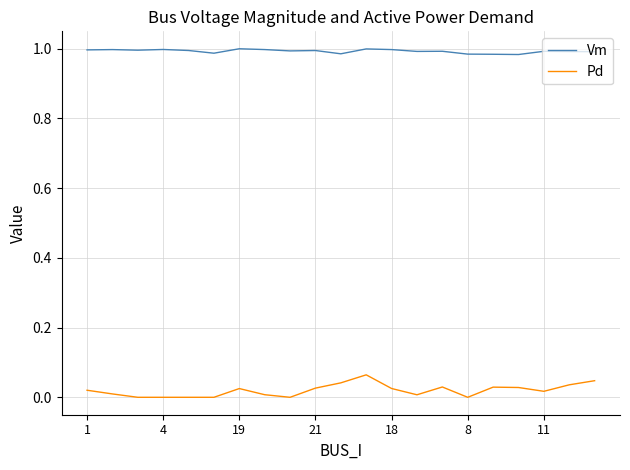

True or false: Vm and Pd intersect in this chart.

False